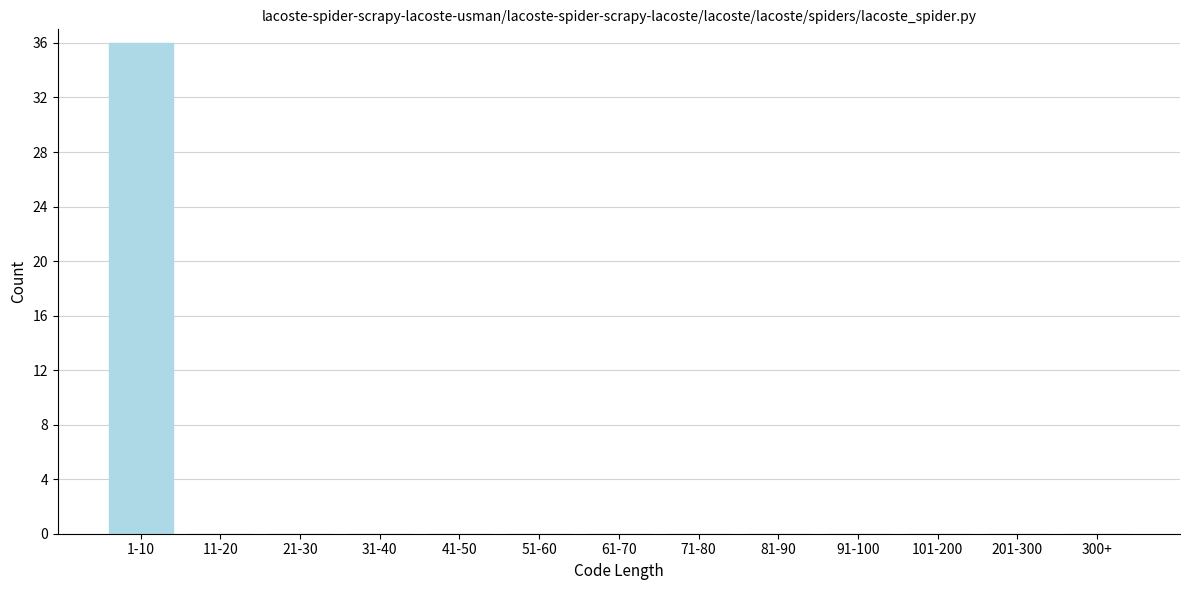

Reading left to right, what are all the values shown in this chart?

1-10=36	11-20=0	21-30=0	31-40=0	41-50=0	51-60=0	61-70=0	71-80=0	81-90=0	91-100=0	101-200=0	201-300=0	300+=0